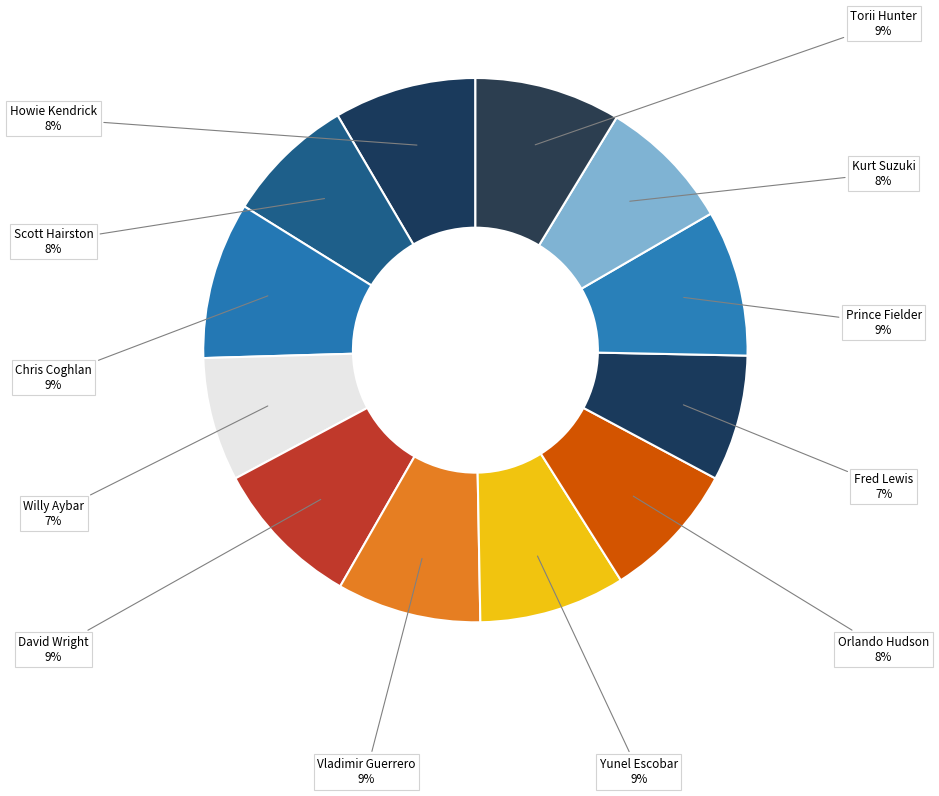

The Yunel Escobar slice represents 9% of the pie. True or false?

True